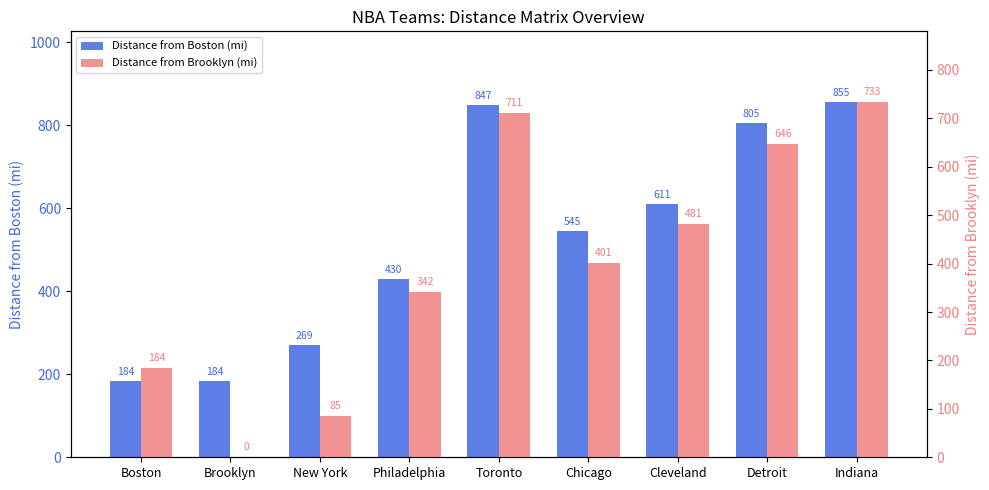

Between Chicago and Indiana, which is larger?

Indiana